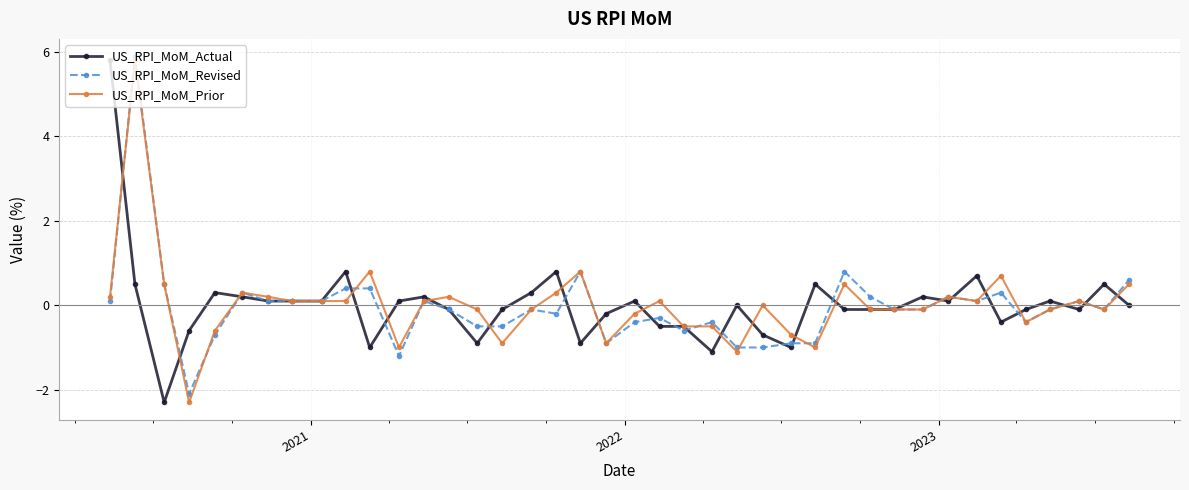

True or false: US_RPI_MoM_Prior has more than 1 points higher than both neighbors.

True